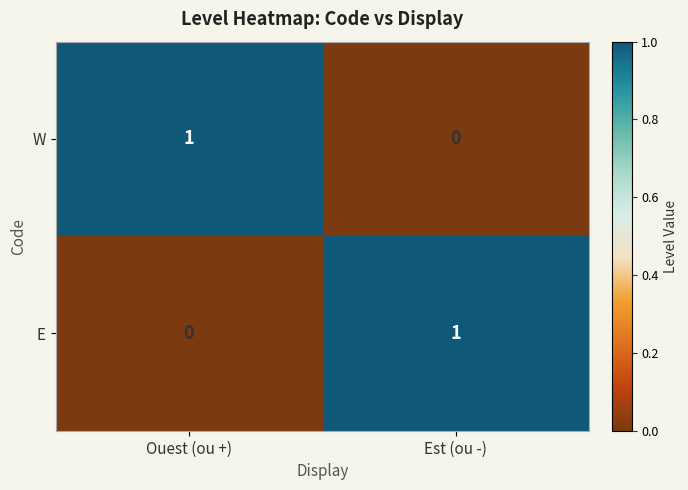

Where is W nearest to the value 0?

Est (ou -)